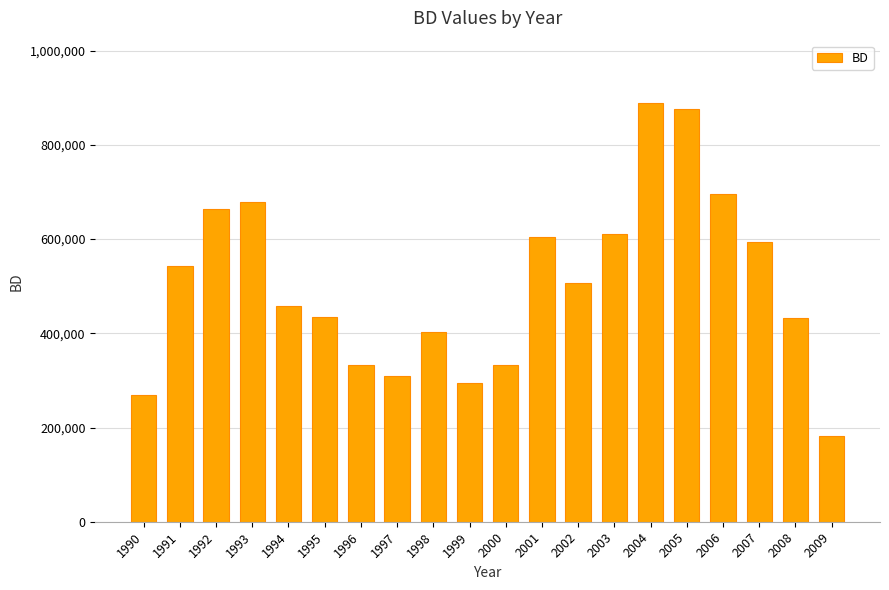

What is the sum of all values?

10107000